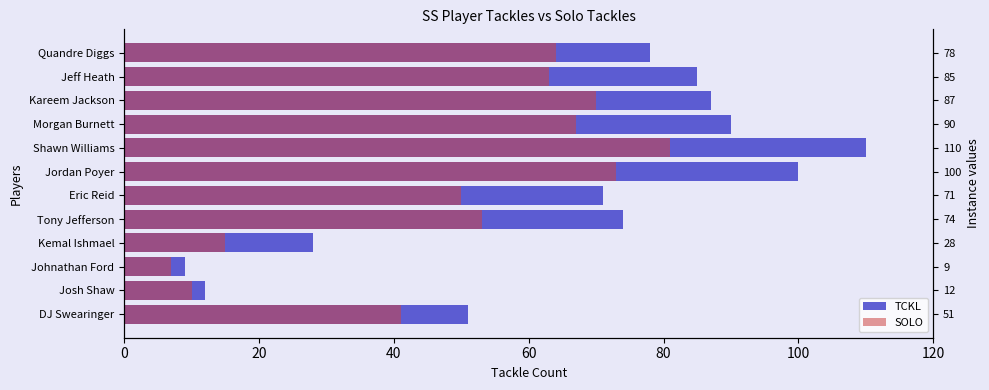

True or false: SOLO has a value of 52 at Shawn Williams.

False